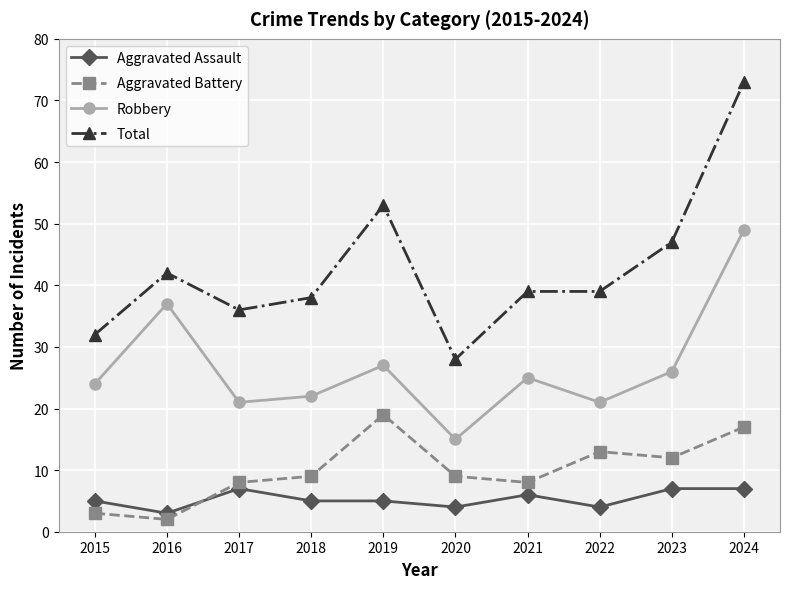

Reading right to left, extract all data points from this chart.

Aggravated Assault: 2024=7	2023=7	2022=4	2021=6	2020=4	2019=5	2018=5	2017=7	2016=3	2015=5
Aggravated Battery: 2024=17	2023=12	2022=13	2021=8	2020=9	2019=19	2018=9	2017=8	2016=2	2015=3
Robbery: 2024=49	2023=26	2022=21	2021=25	2020=15	2019=27	2018=22	2017=21	2016=37	2015=24
Total: 2024=73	2023=47	2022=39	2021=39	2020=28	2019=53	2018=38	2017=36	2016=42	2015=32